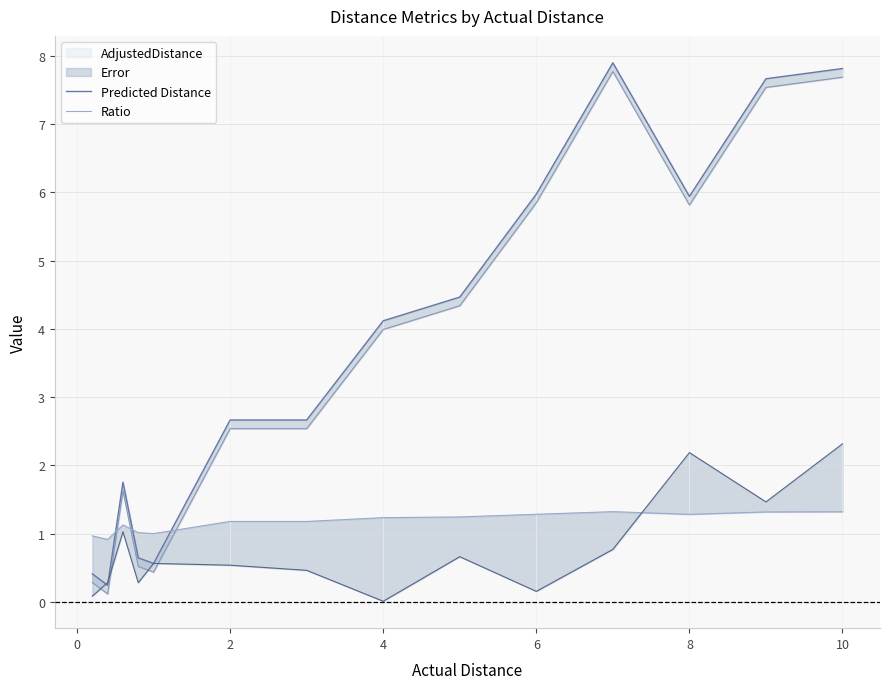

Between 4 and 8, which is larger?

8